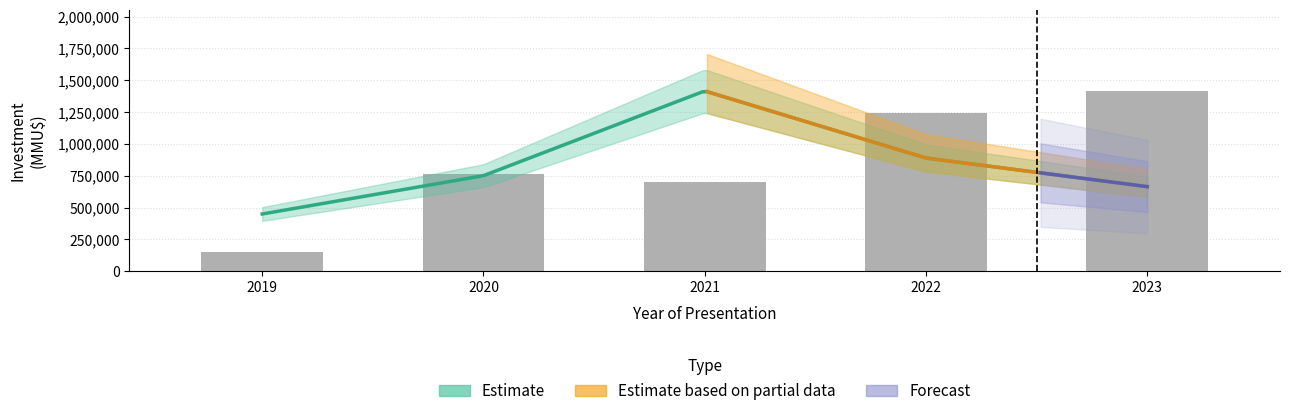

How many bars are there in total?

5